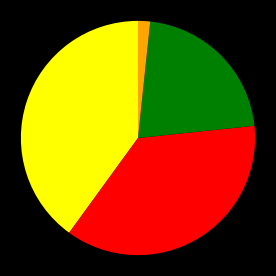

Is there a majority slice in this chart?

No